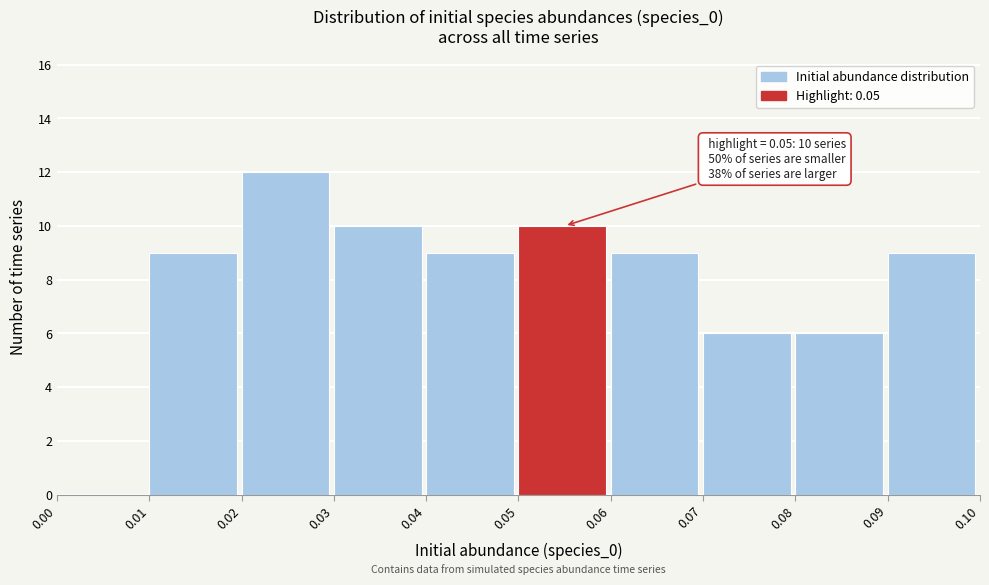

Over which range of the x-axis is the bar tallest?

0.02 to 0.03